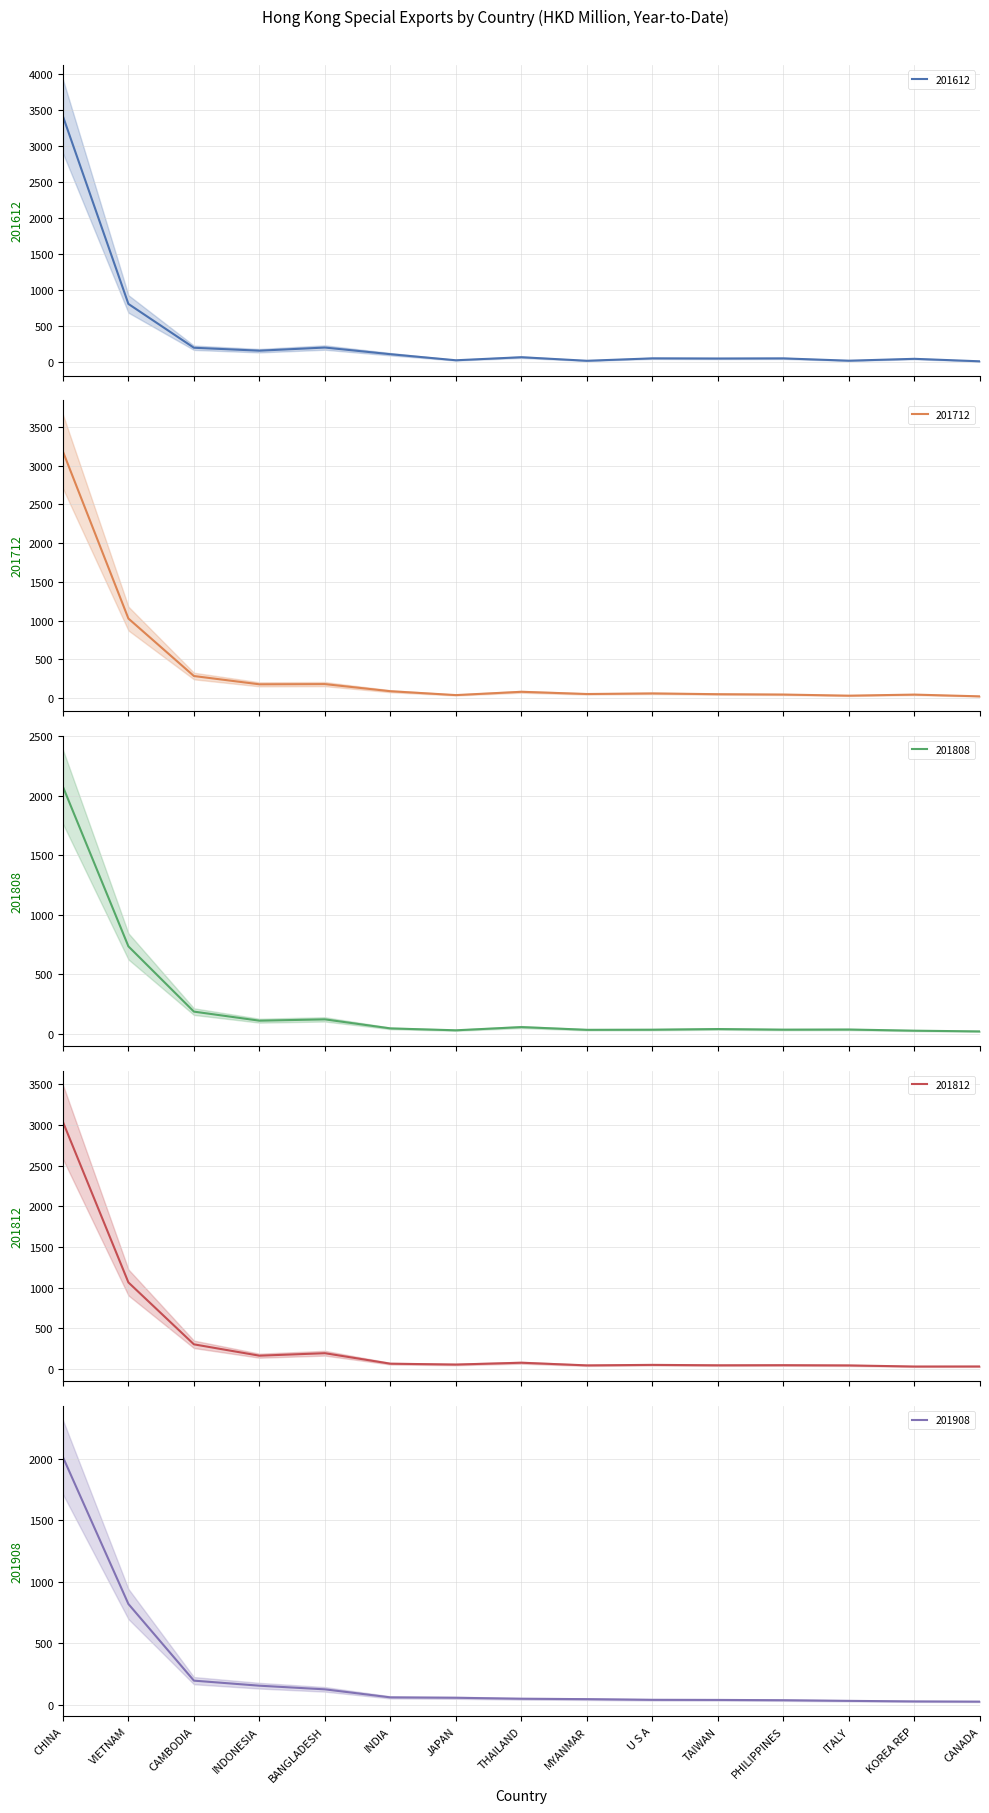

What is the total value across all series at KOREA REP?

174.0